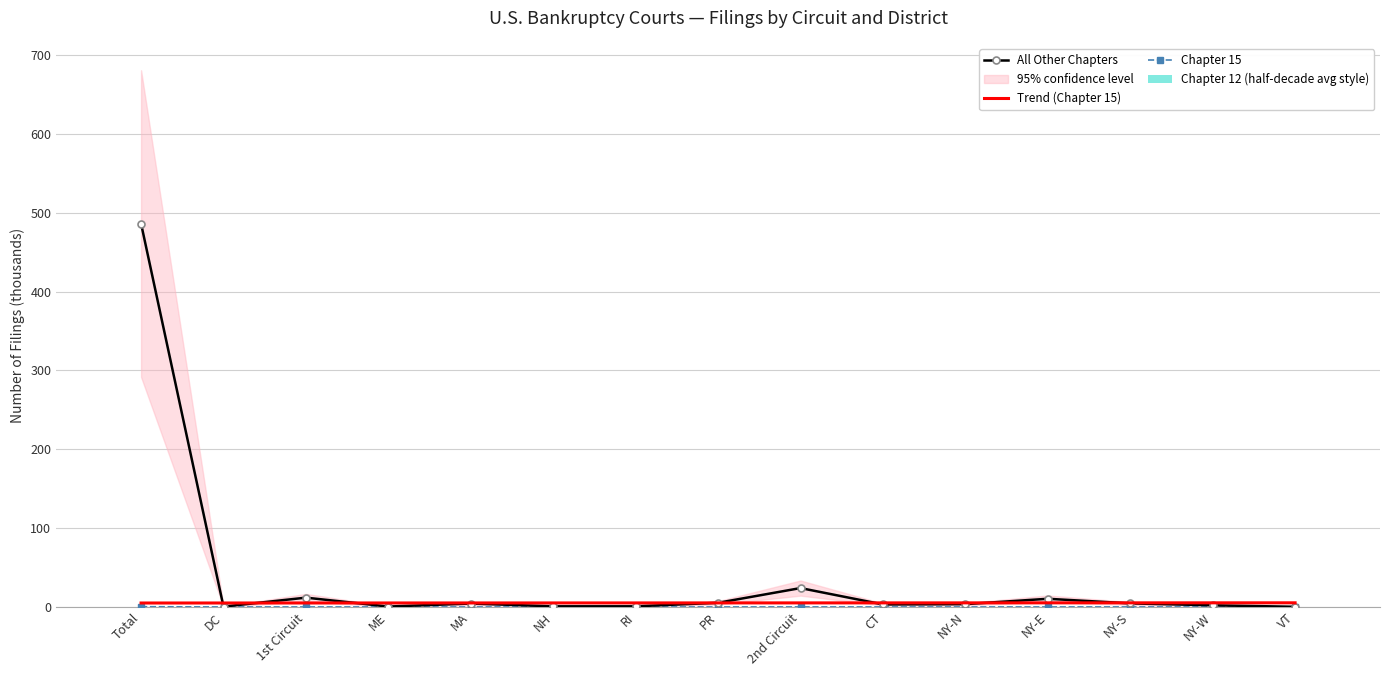

At NY-E, list the series in order from smallest to largest.

Chapter 12 (half-decade avg style), Chapter 15, Trend (Chapter 15), All Other Chapters